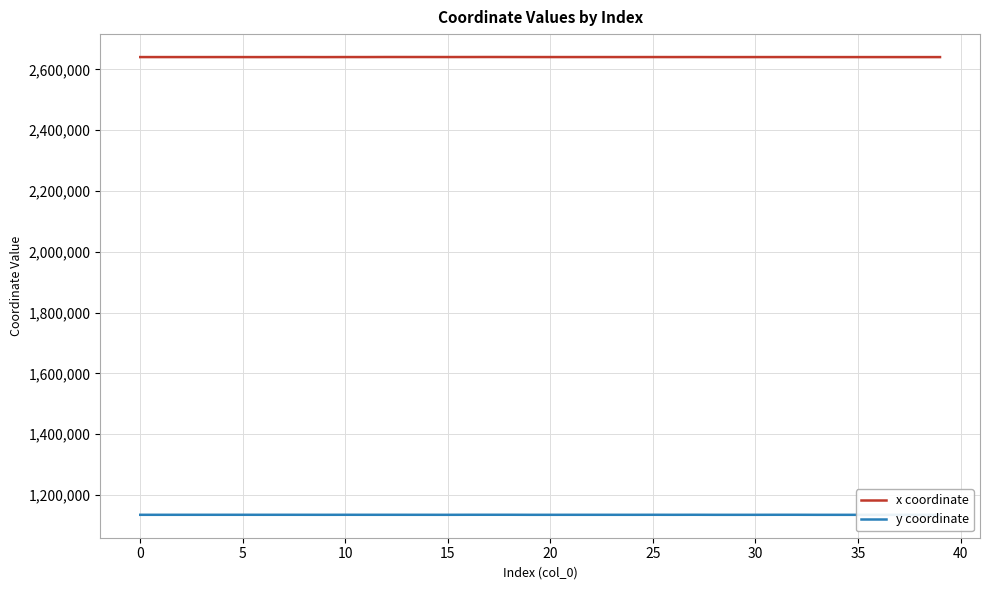

What is the label of the 13th point from the right?

27